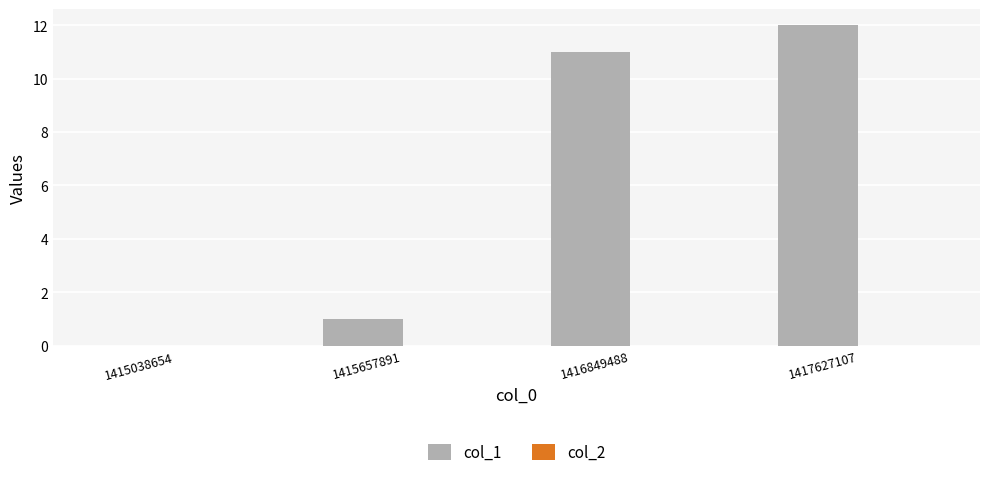

Reading right to left, list all the values displayed in this chart.

1417627107=12	1416849488=11	1415657891=1	1415038654=0